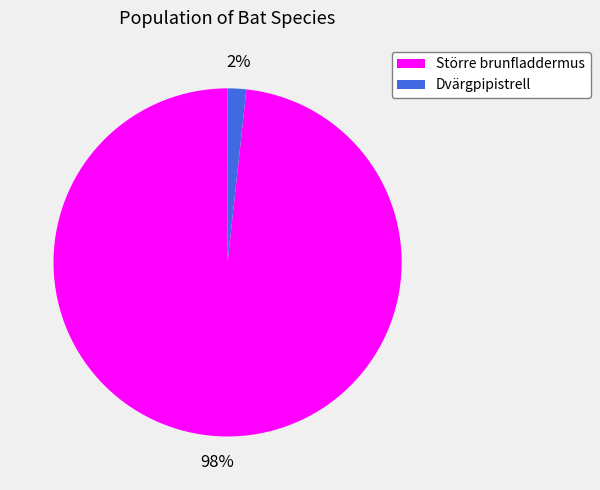

How many segments does this pie chart have?

2